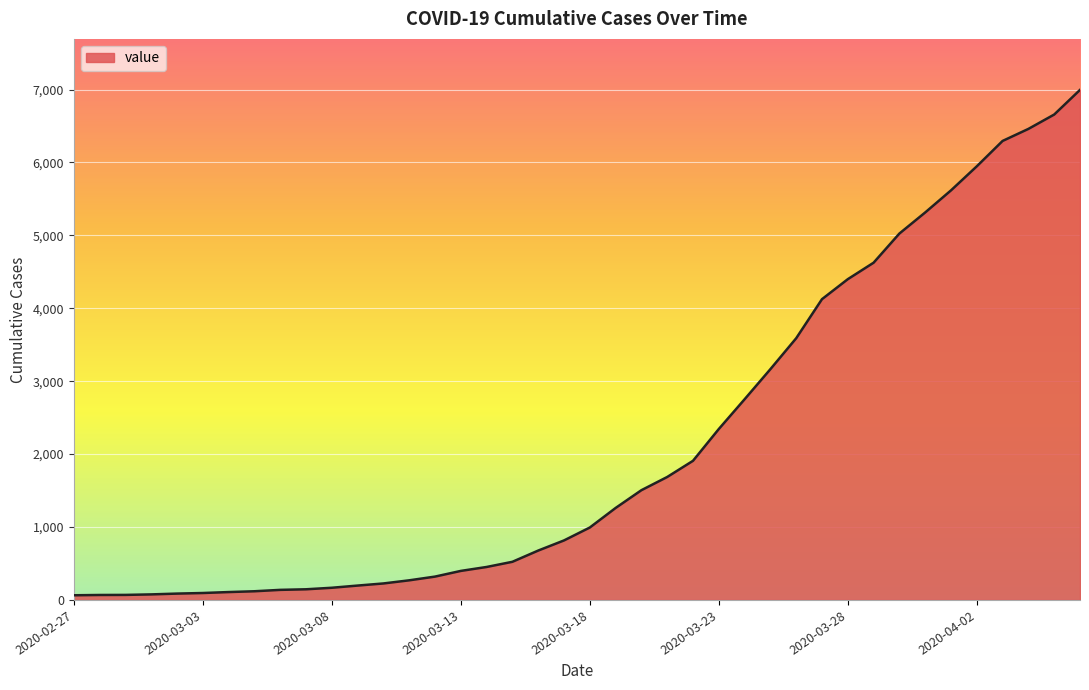

What is the maximum value shown in the chart?

6995